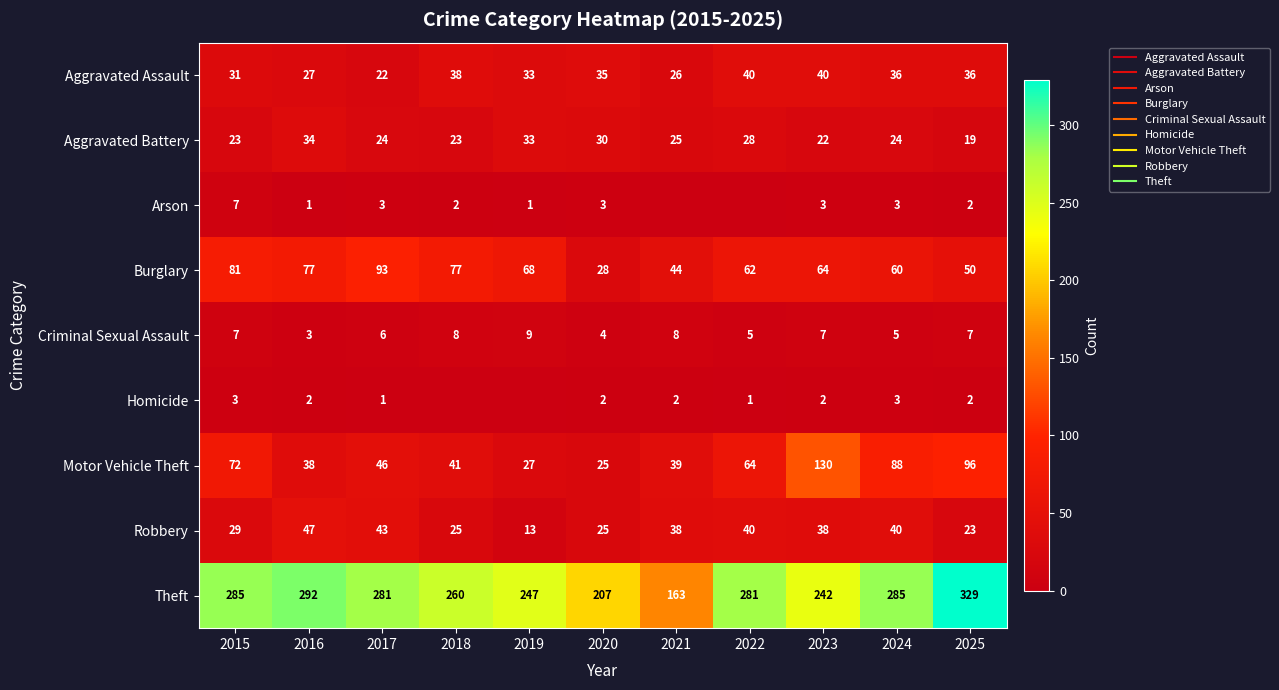

Which has a higher value, 2024 or 2021?

2024